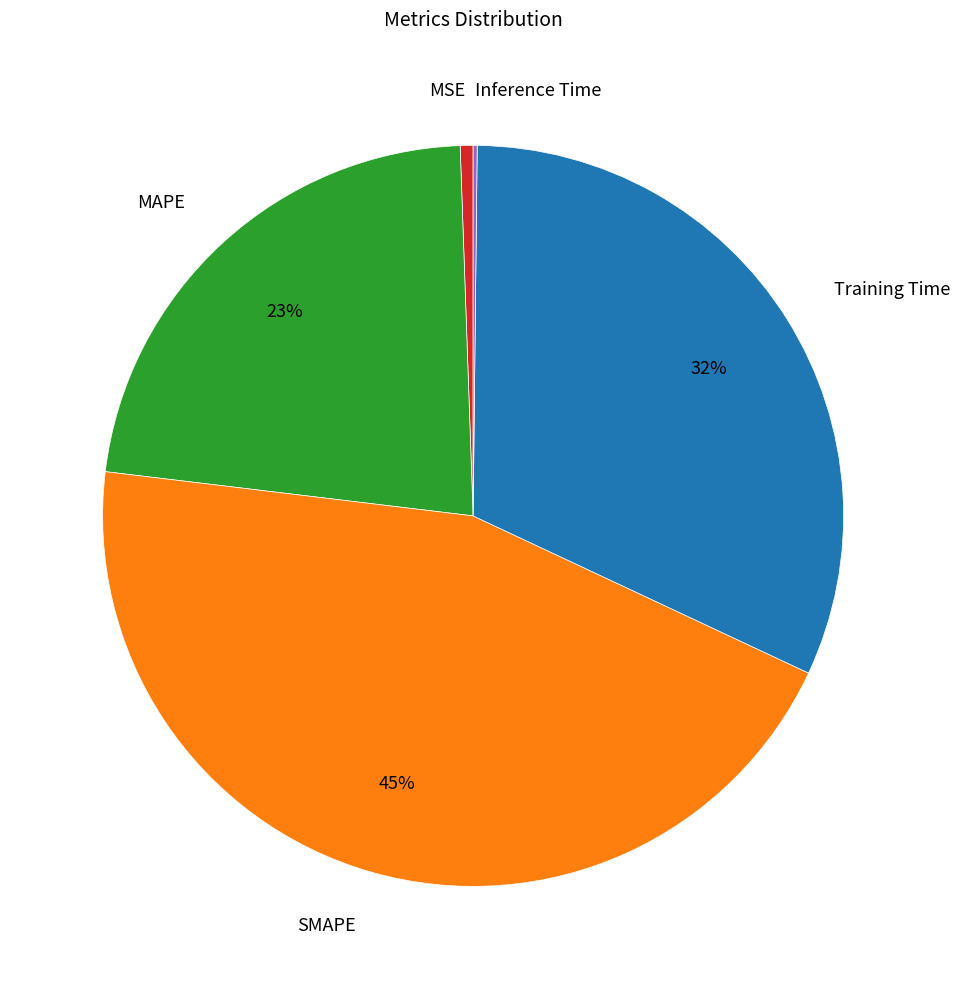

To the nearest percent, what portion does SMAPE represent?

45%